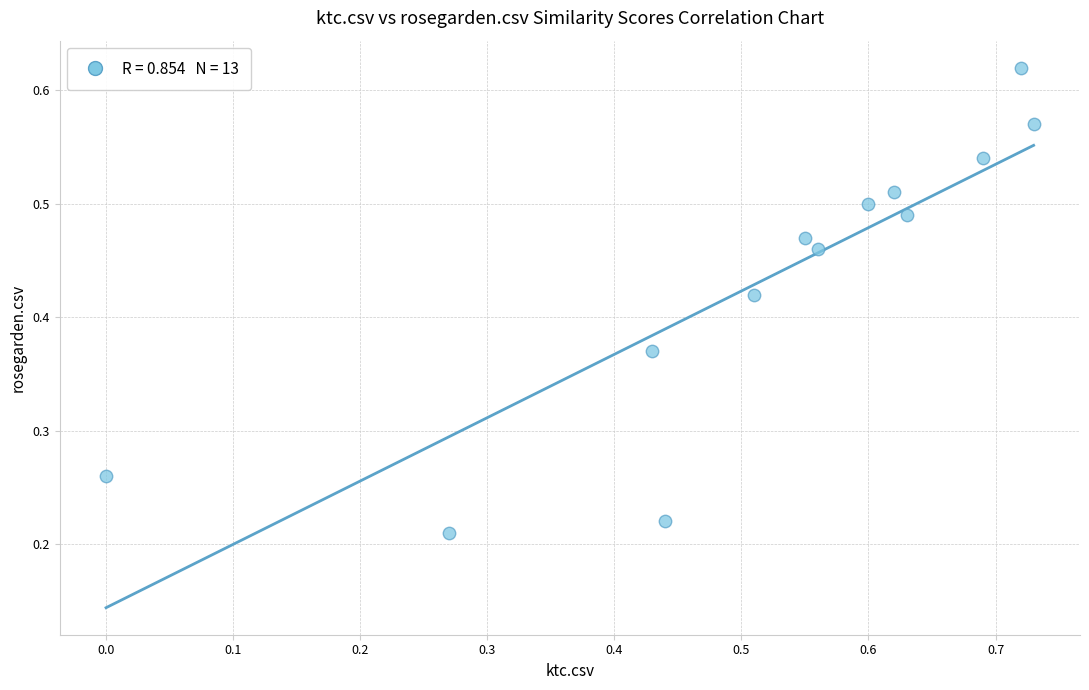

What is the range of X values (max minus min)?

0.7